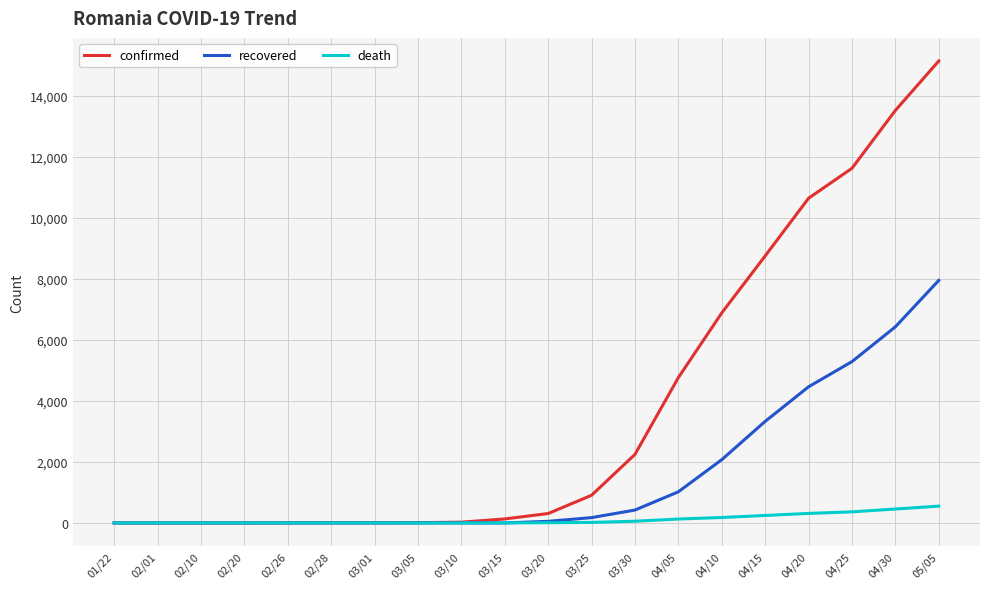

What is the difference between the confirmed values at 04/10 and 03/30?

4634